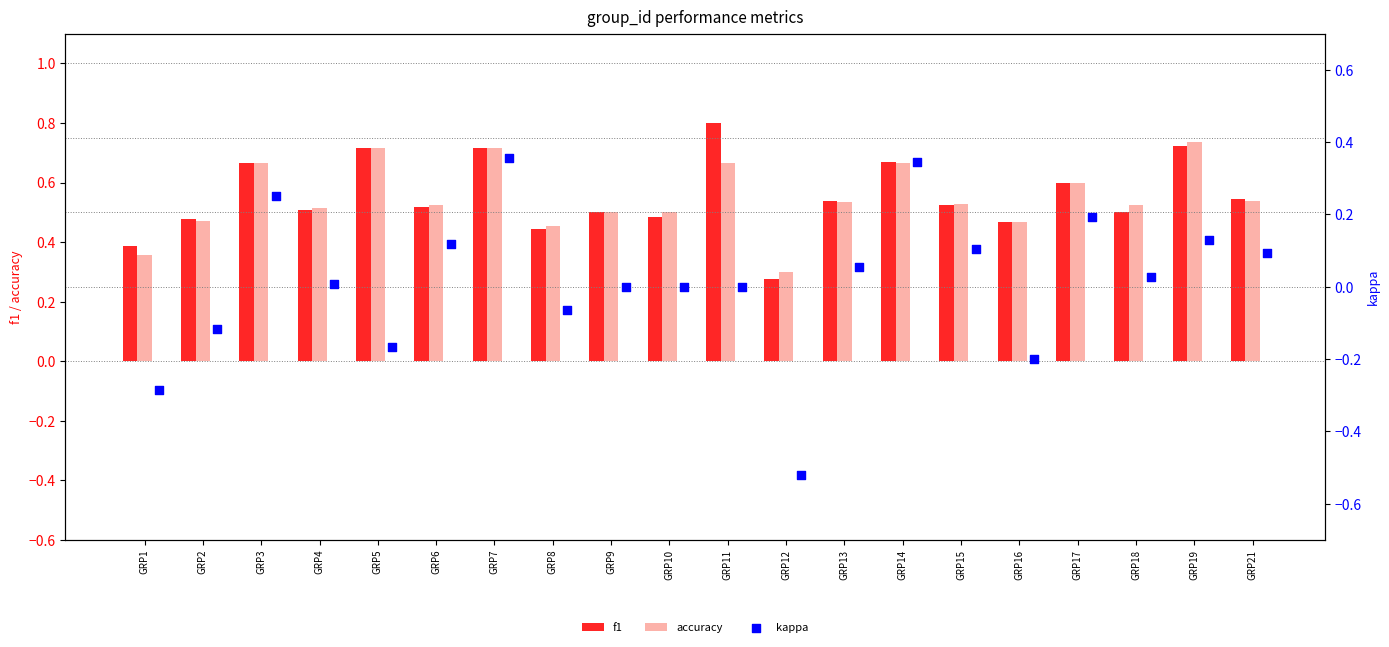

Which series reaches the minimum Y coordinate?

kappa